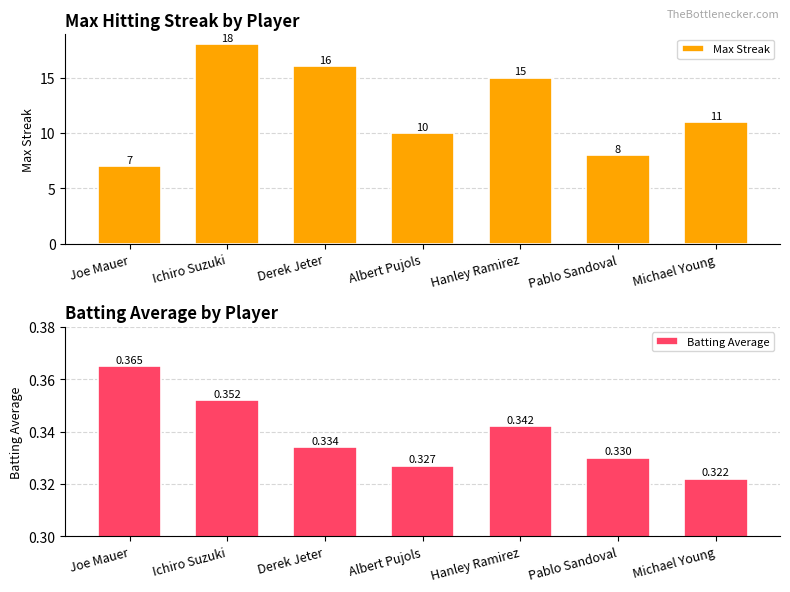

How many groups of bars are there?

7